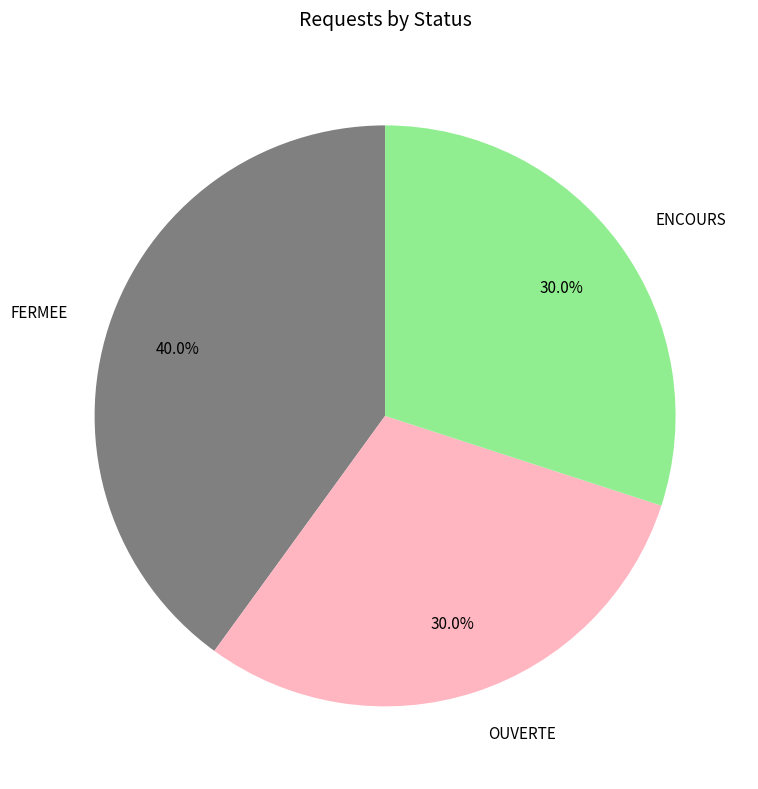

Is there any slice that represents more than half of the pie?

No